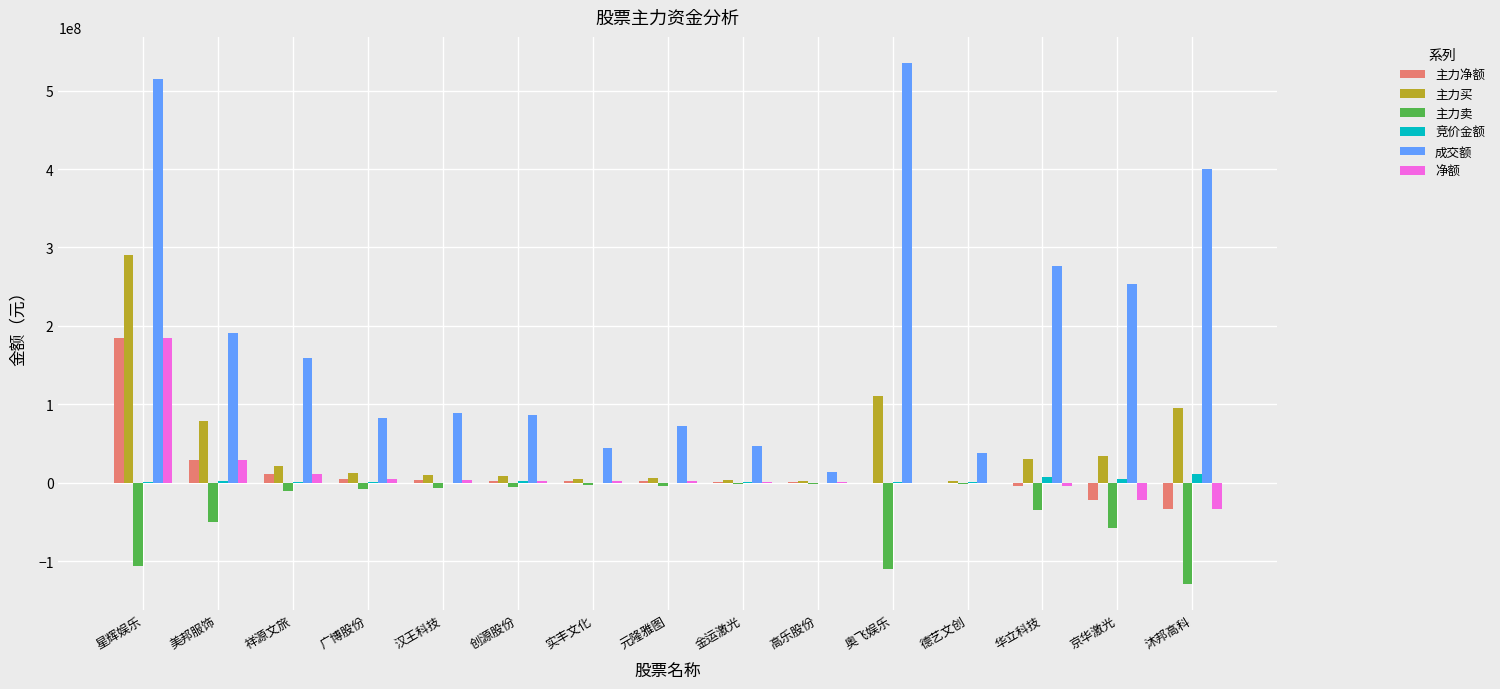

Is the value of 主力卖 at 星辉娱乐 greater than the value of 主力买 at 创源股份?

No